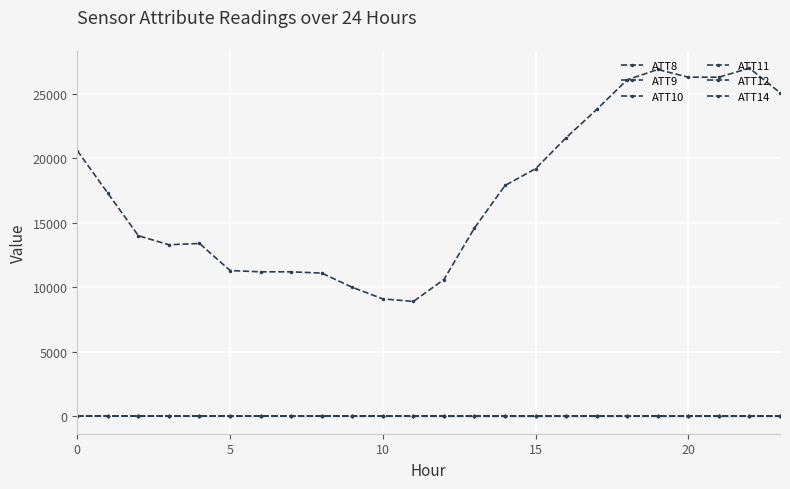

What is the average value of the ATT14 series?

-0.4